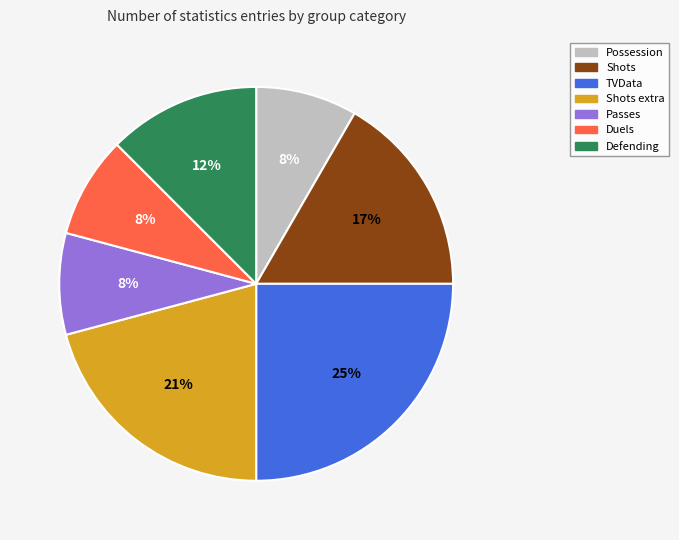

To the nearest percent, what is the combined percentage of Passes and Shots extra?

29%